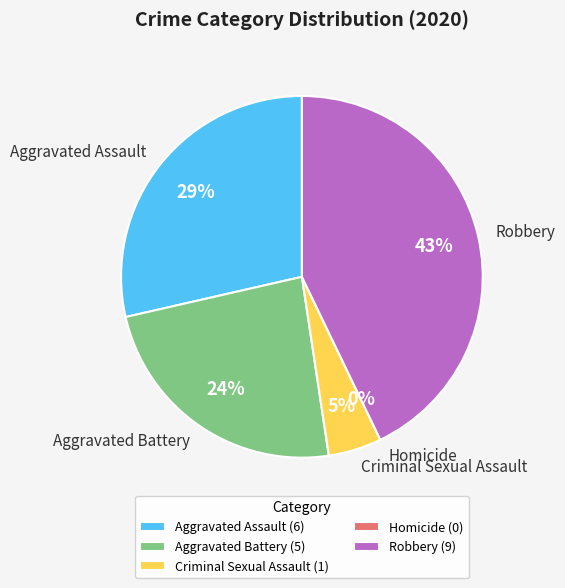

Combined, what portion of the pie is Criminal Sexual Assault and Homicide?

4.8%